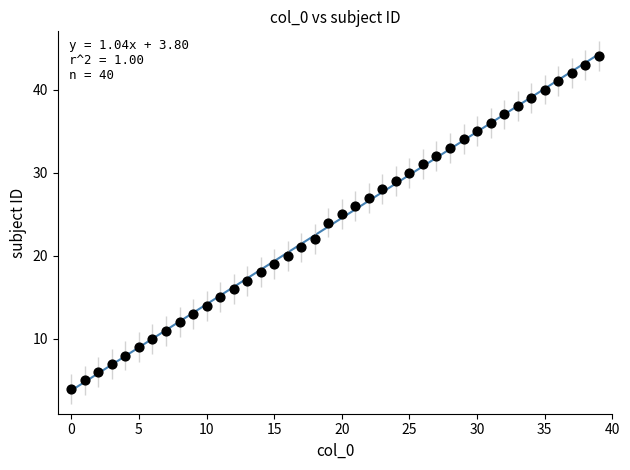

What is the range of Y values (max minus min)?

40